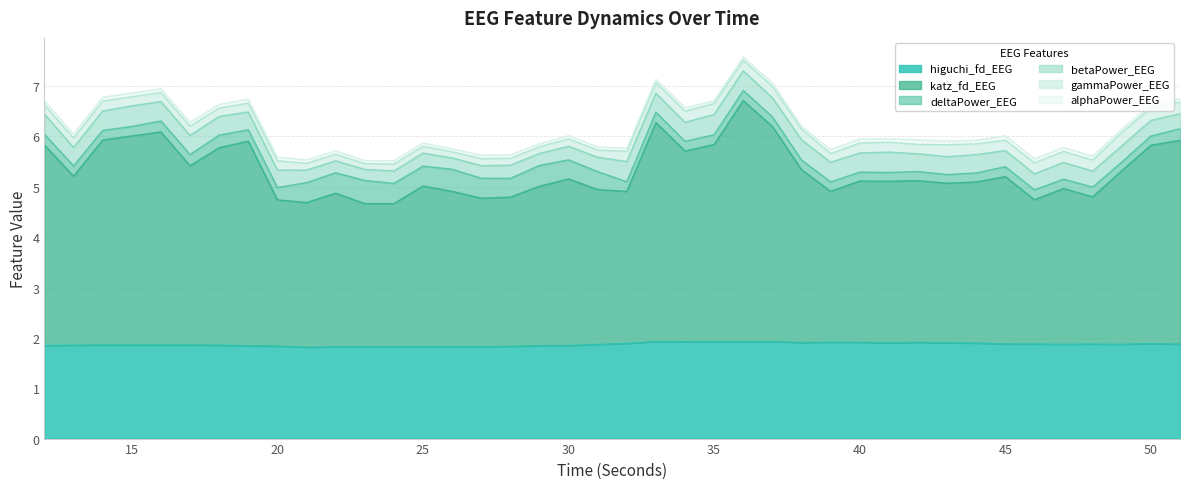

How many data points does each series have?

40